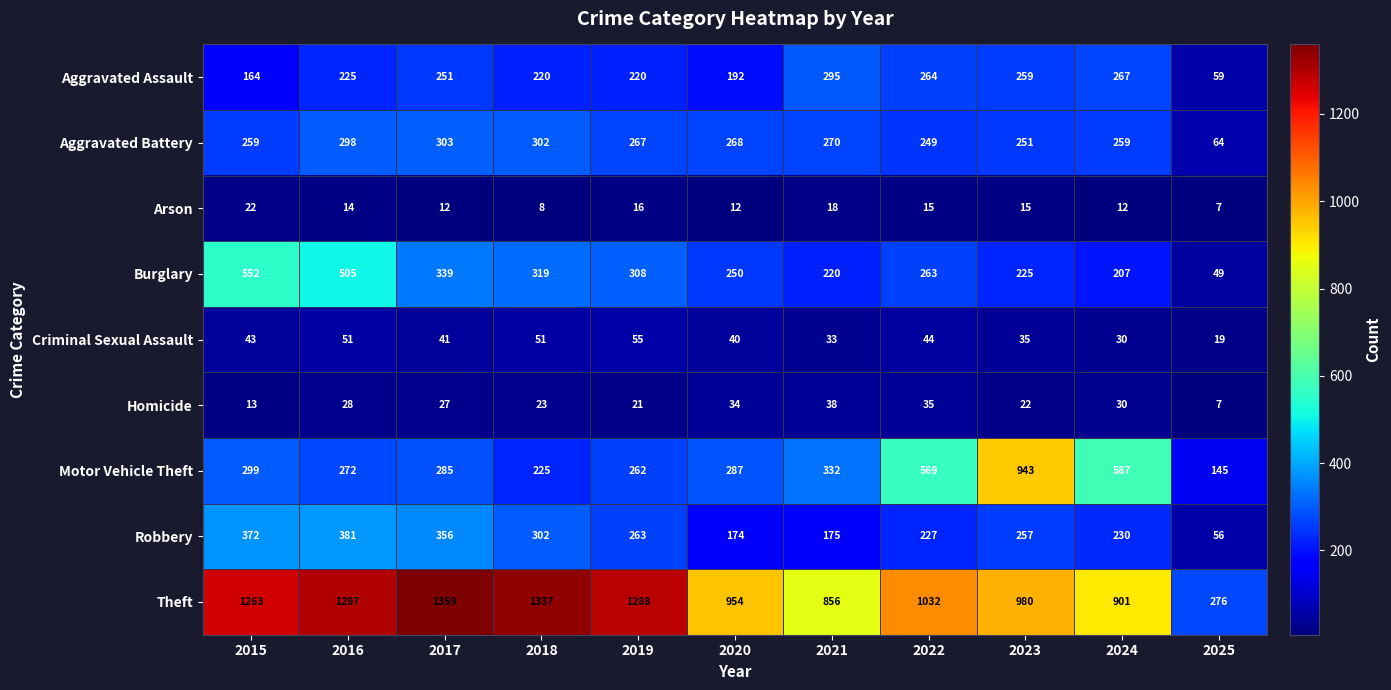

At which label is Motor Vehicle Theft closest to 544?

2022